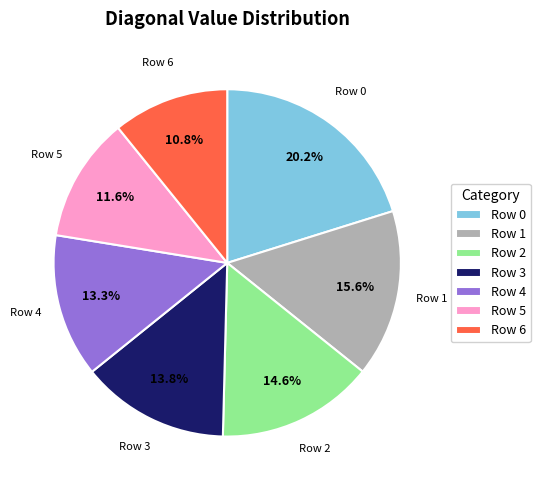

Count the number of slices in the pie.

7